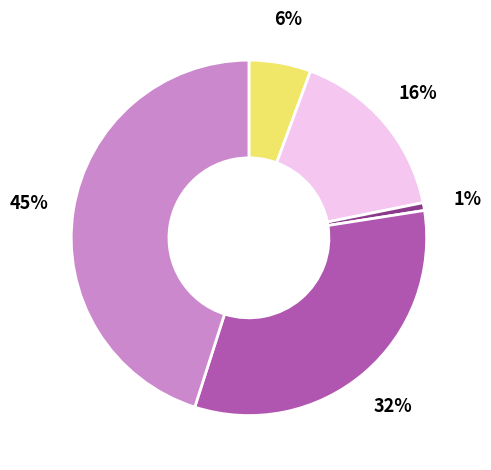

To the nearest percent, what is the difference between the largest and smallest slice percentages?

44%